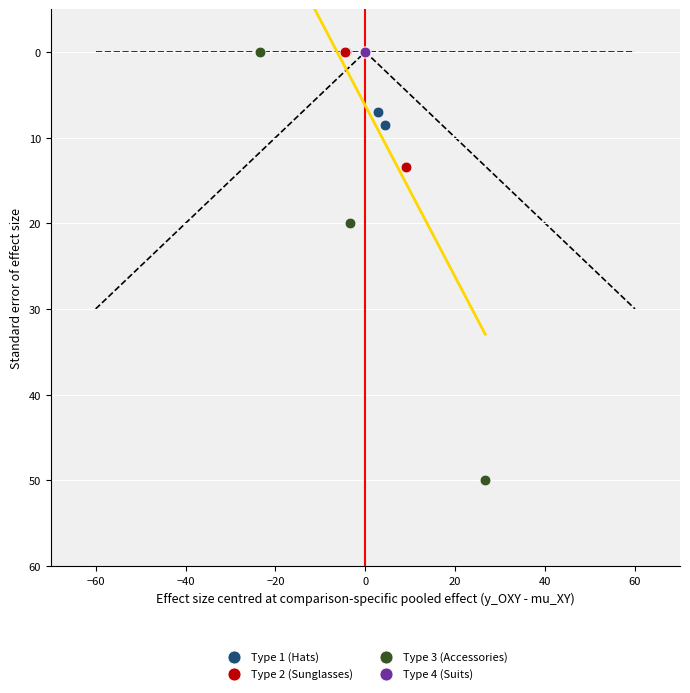

Which series reaches the maximum Y coordinate?

Type 3 (Accessories)